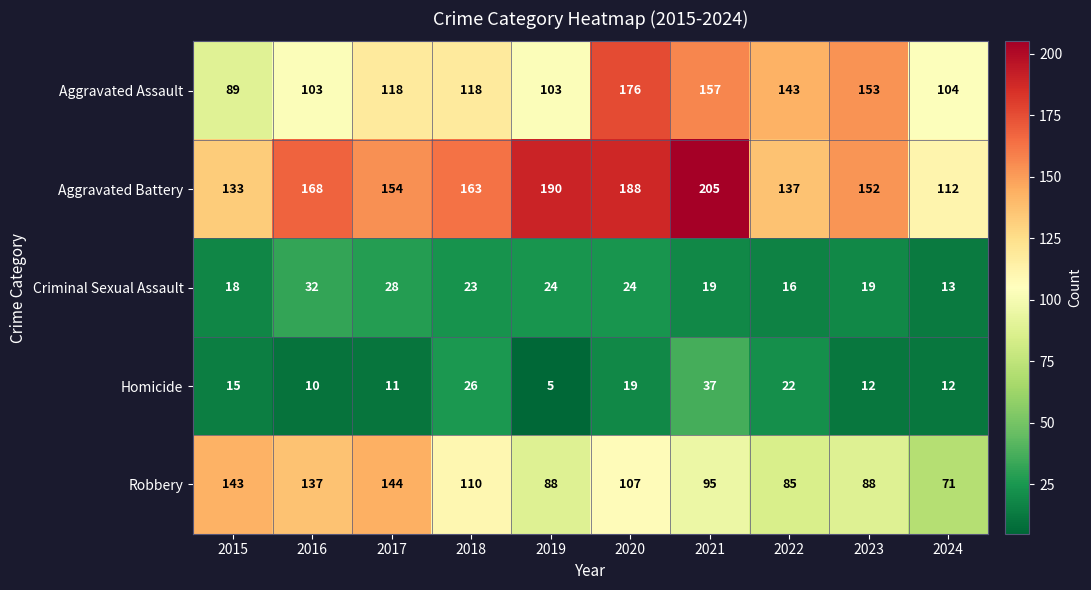

How many distinct data groups are displayed?

5